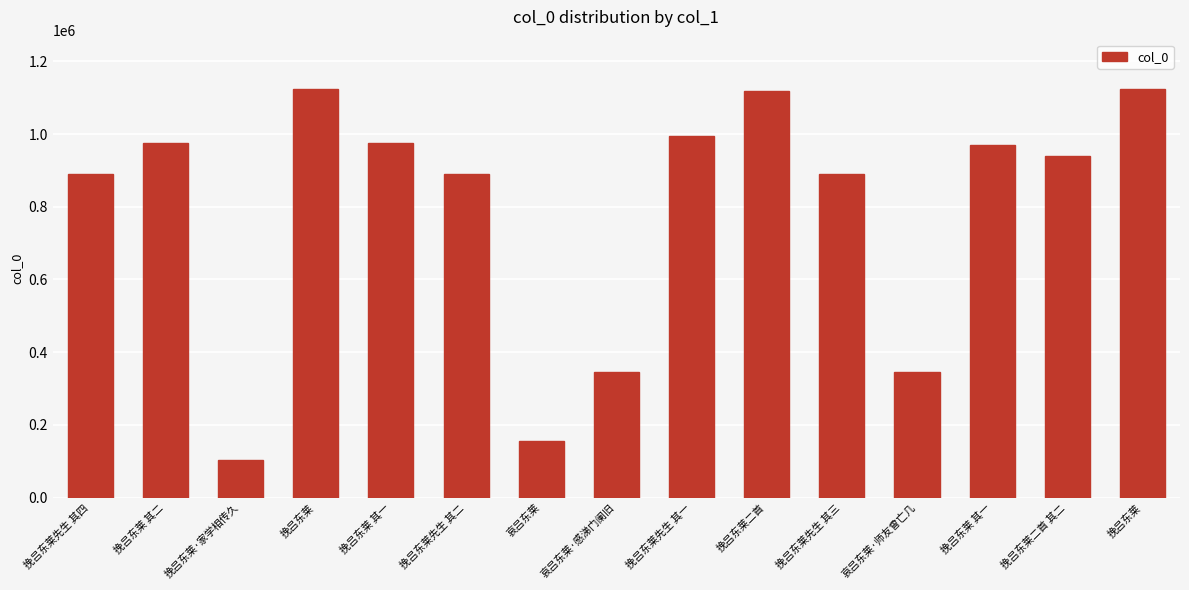

What is the average value?

789791